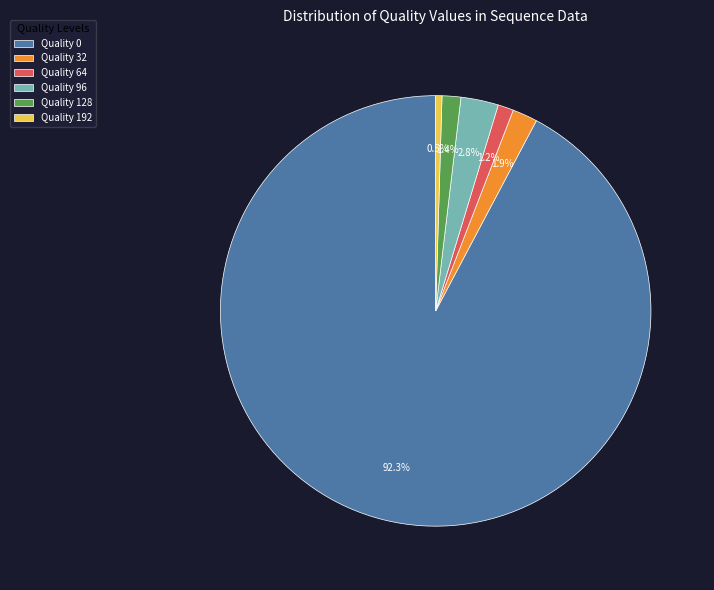

Approximately how many times larger is the value at Quality 192 compared to Quality 64?

0.4